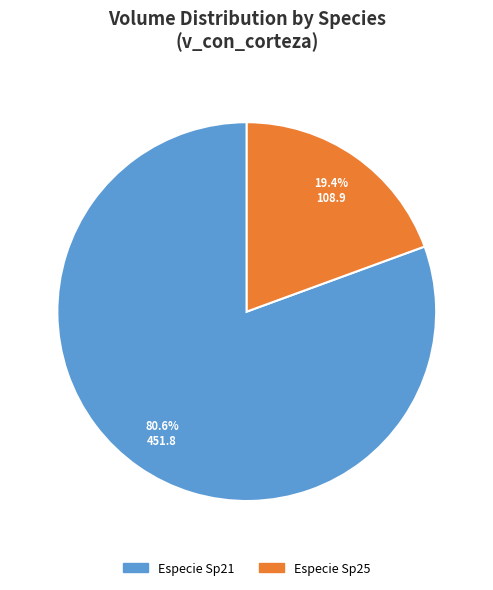

Is there a majority slice in this chart?

Yes